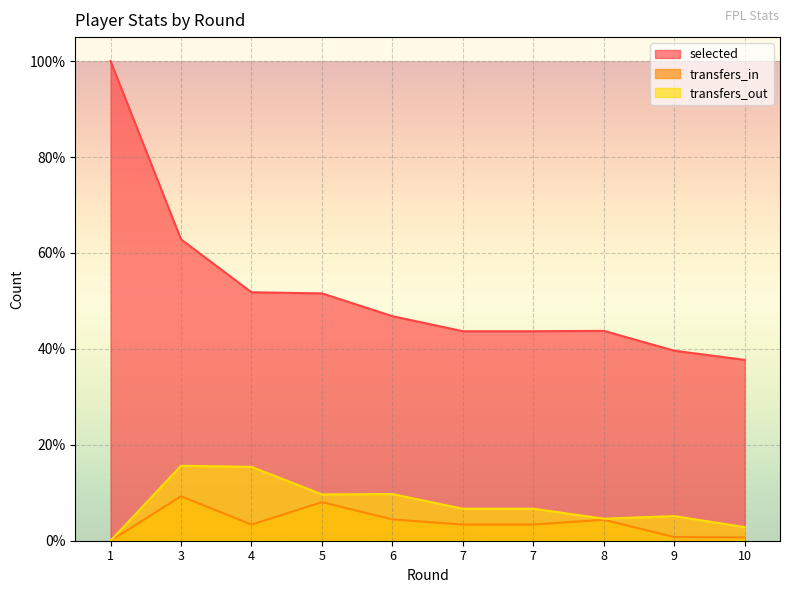

List the series in order of their peak value, highest first.

selected, transfers_out, transfers_in